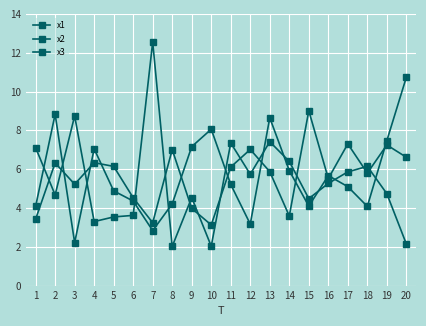

At 12, list the series in order from smallest to largest.

x3, x2, x1